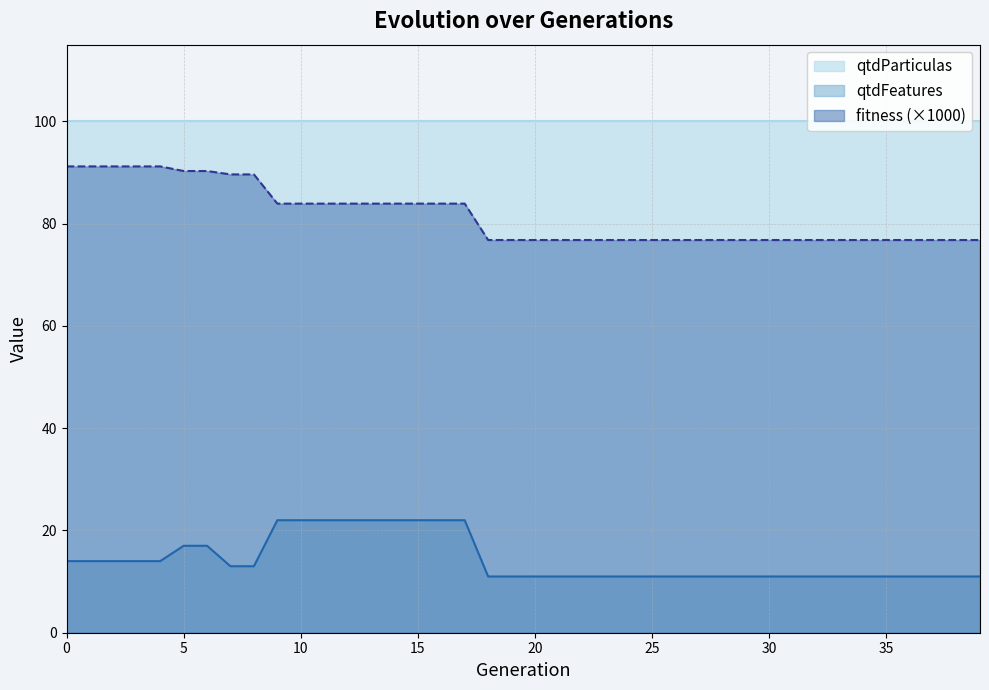

What is the sum of all qtdFeatures values?

570.0